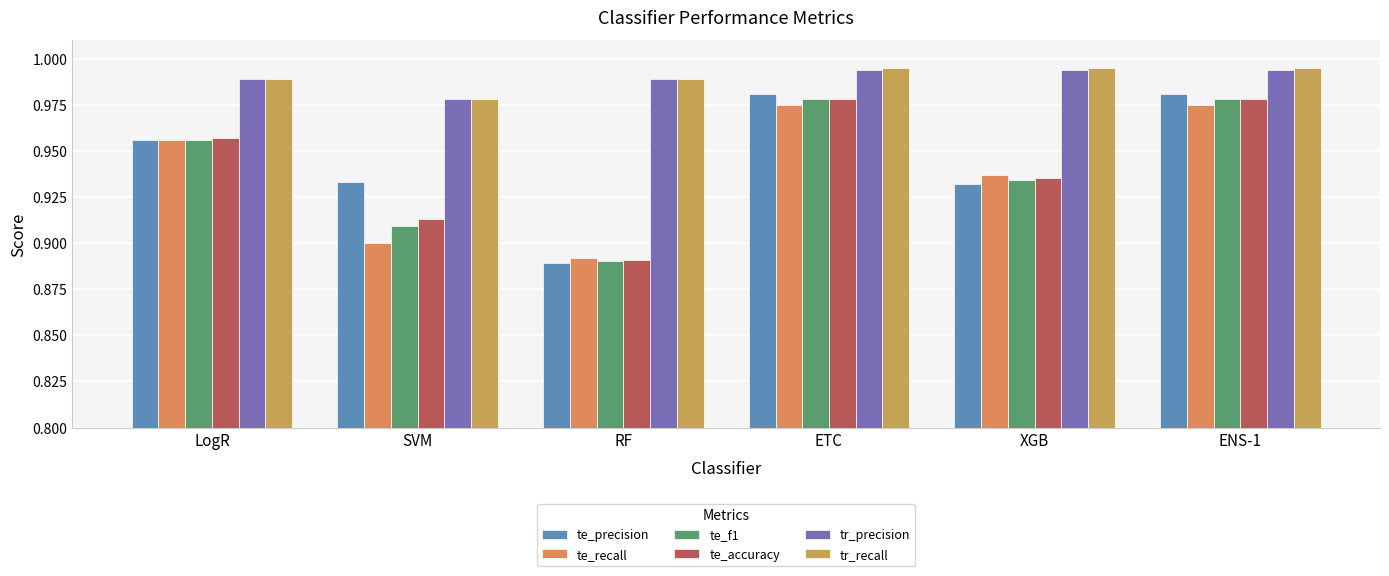

At which label does tr_precision reach its peak?

ETC